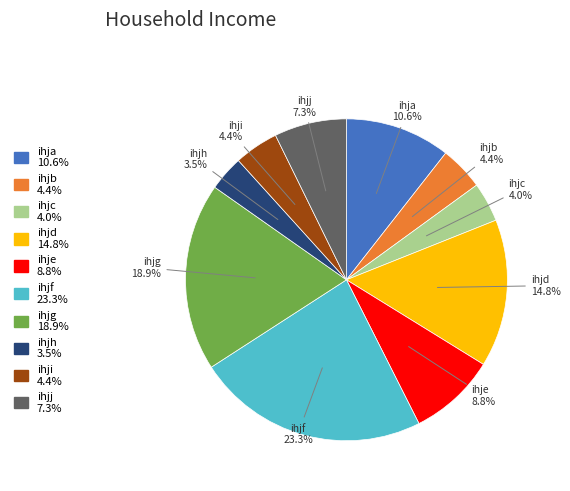

To the nearest percent, what percentage of the pie is ihjf?

23%